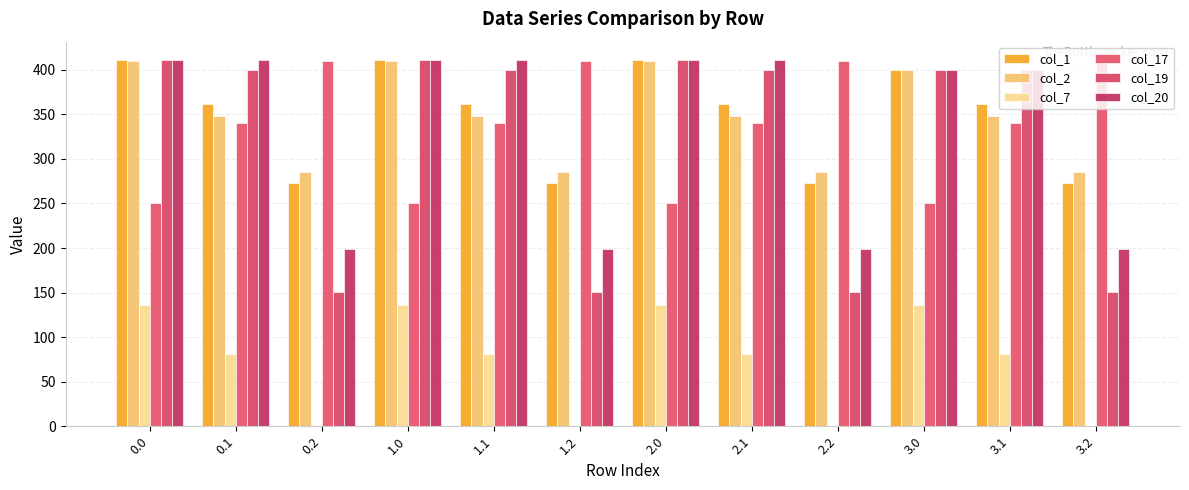

What position from the right is 3.1?

2